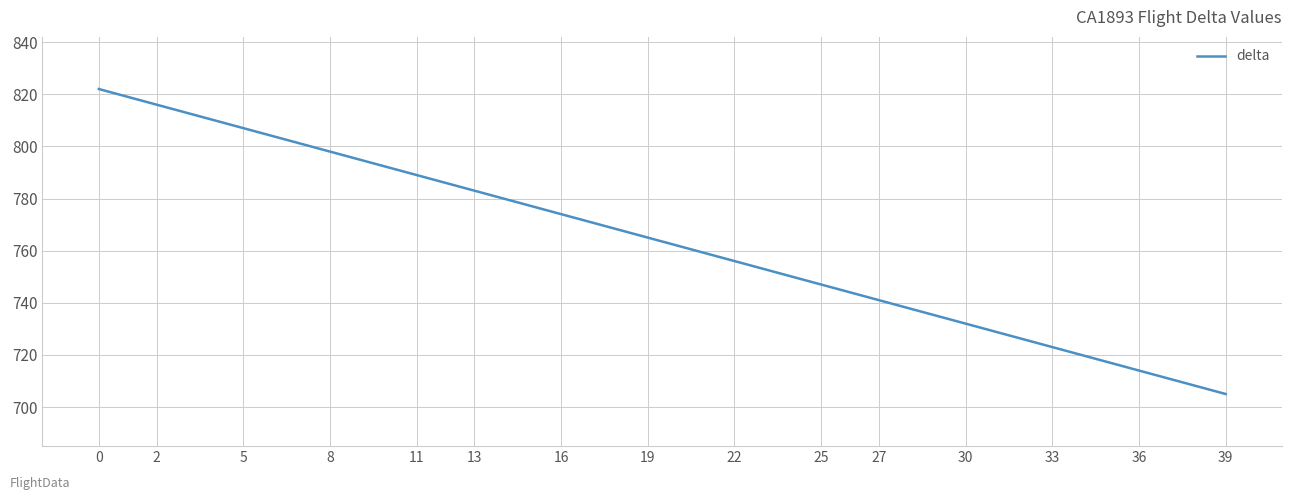

What is the sum of all values?

11472